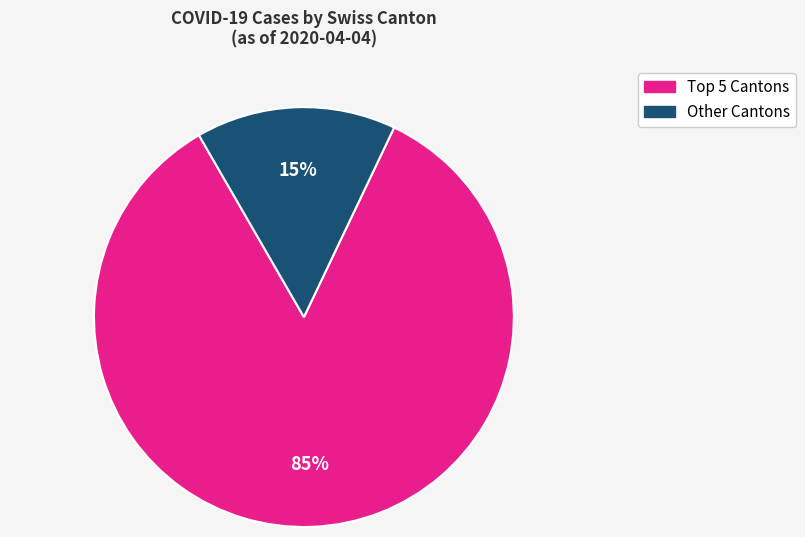

Does any single category account for the majority?

Yes